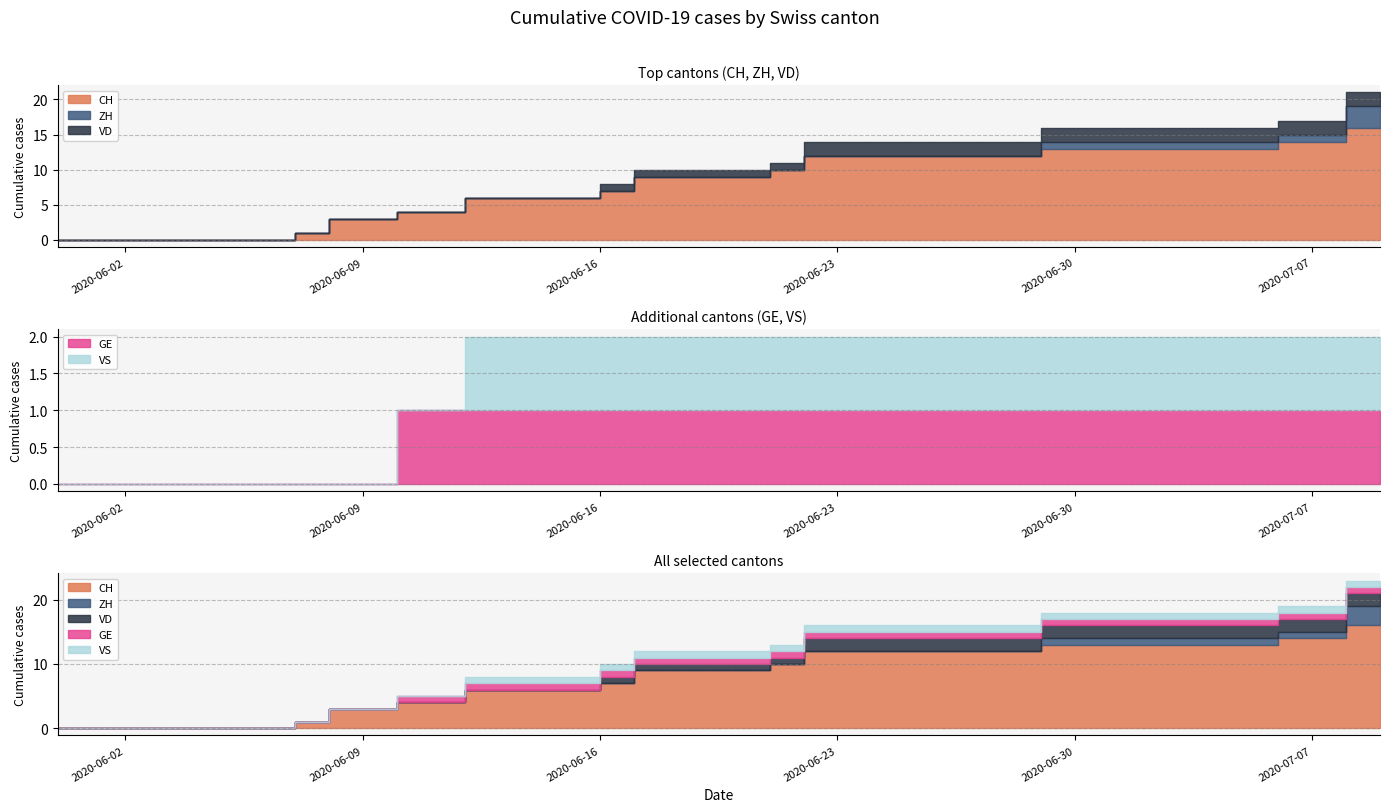

What position from the right is 2020-06-29?

4